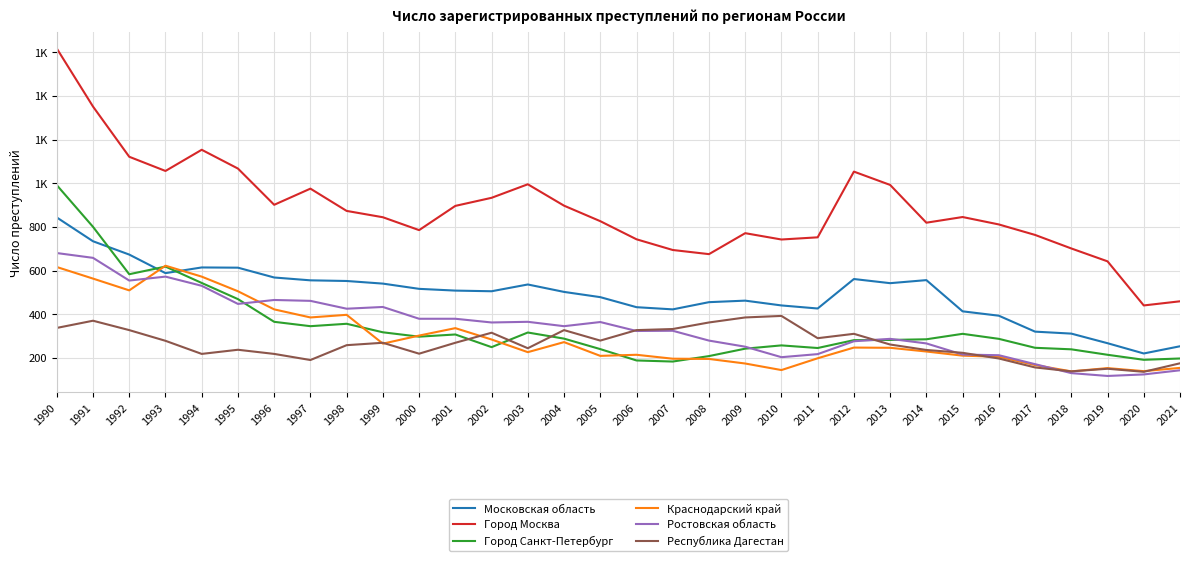

Does the chart have visible grid lines?

Yes